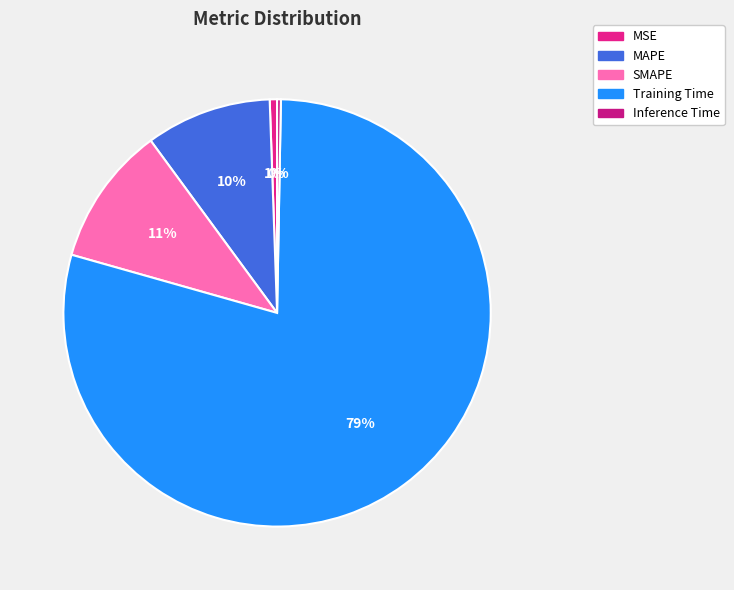

What percentage is the SMAPE slice, to the nearest percent?

11%